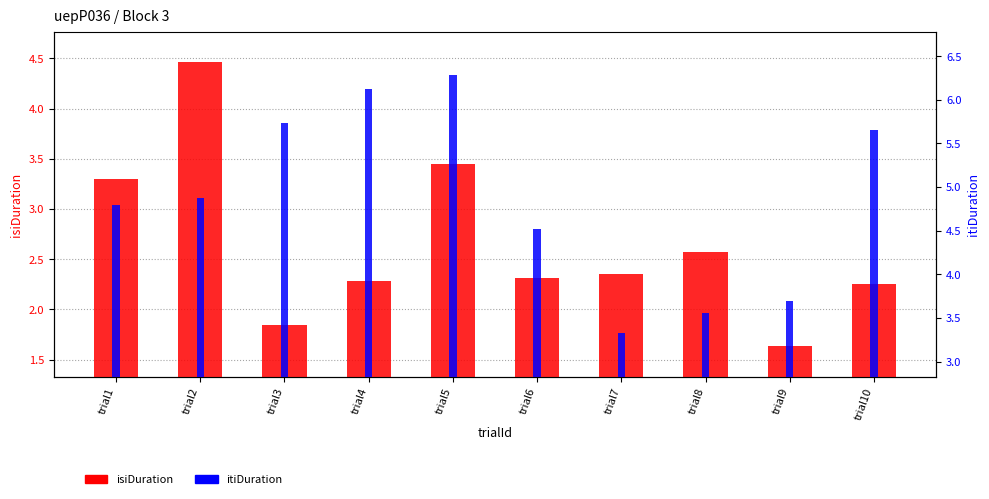

What is the total value across all series at trial3?

7.6